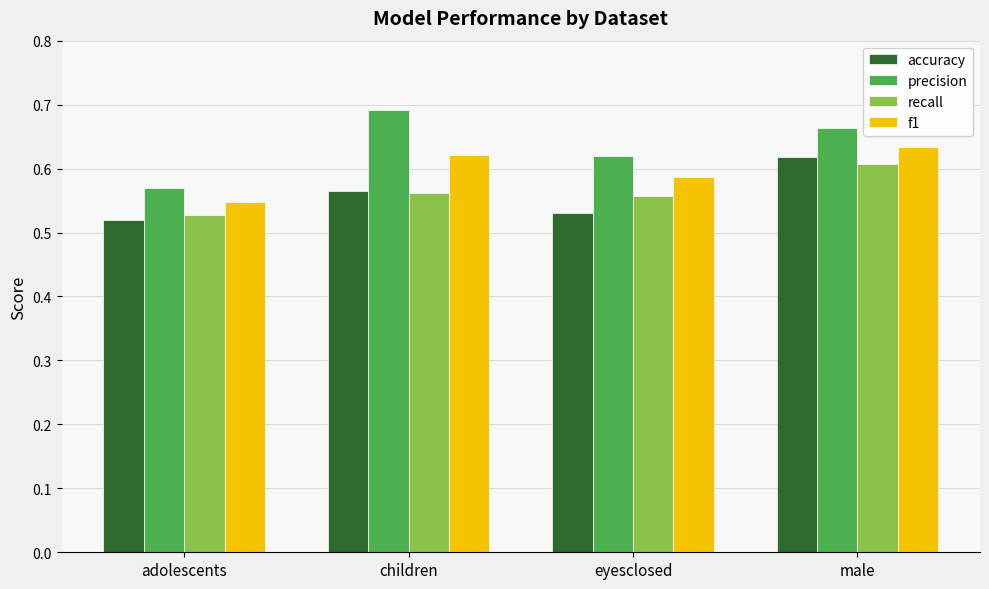

What position from the left is children?

2